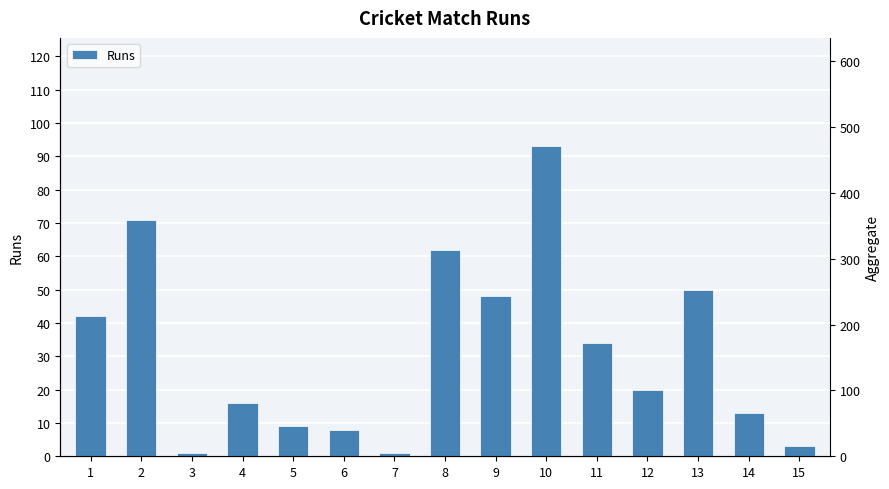

What is the approximate value at 11, to the nearest 10?

30